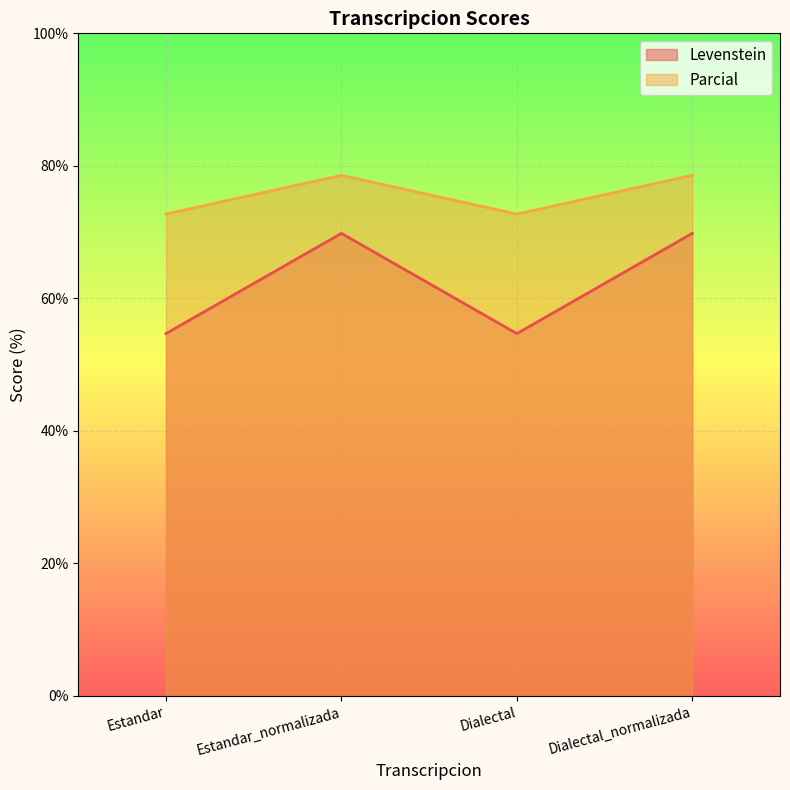

Which label corresponds to the largest value in the chart?

Estandar_normalizada